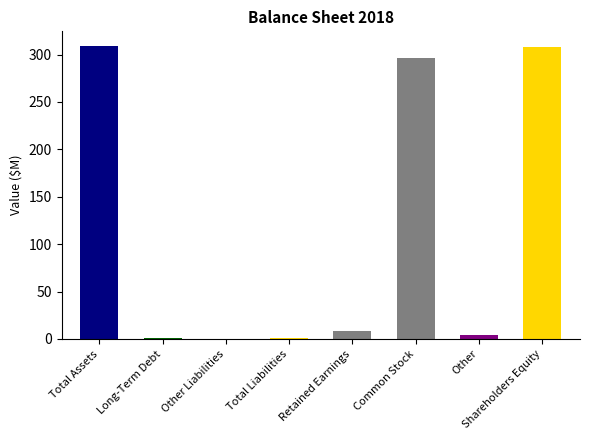

What is the change in value from Total Liabilities to Shareholders Equity?

+307